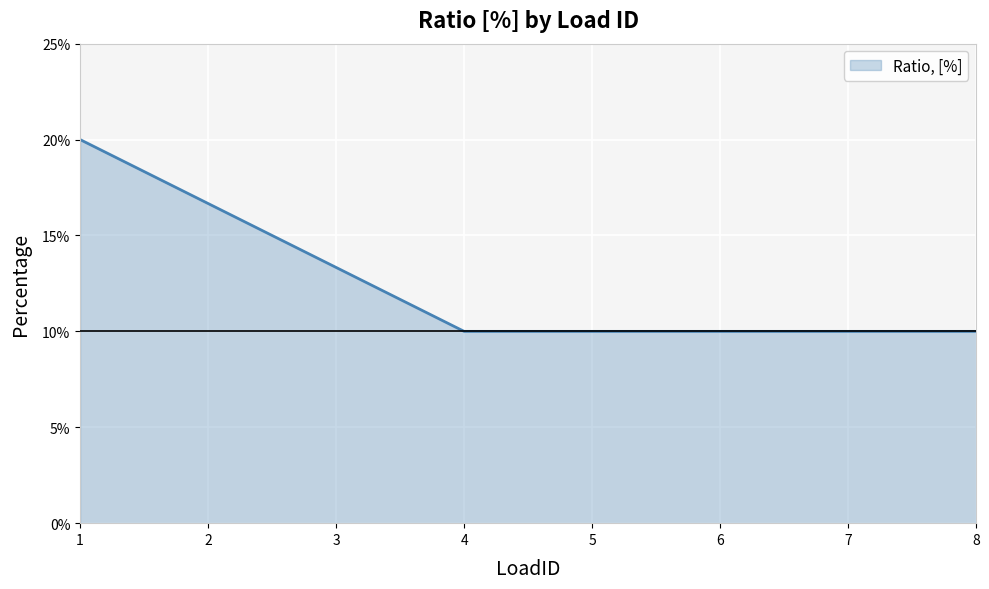

Is it true that the value at 1 is 0.2?

True